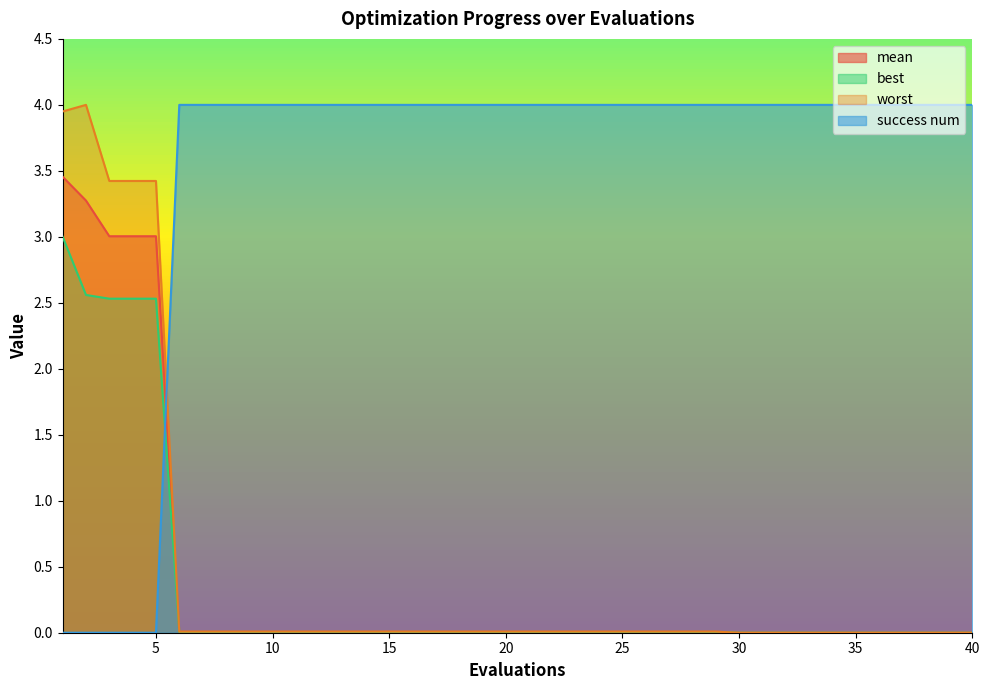

True or false: mean and best intersect in this chart.

False